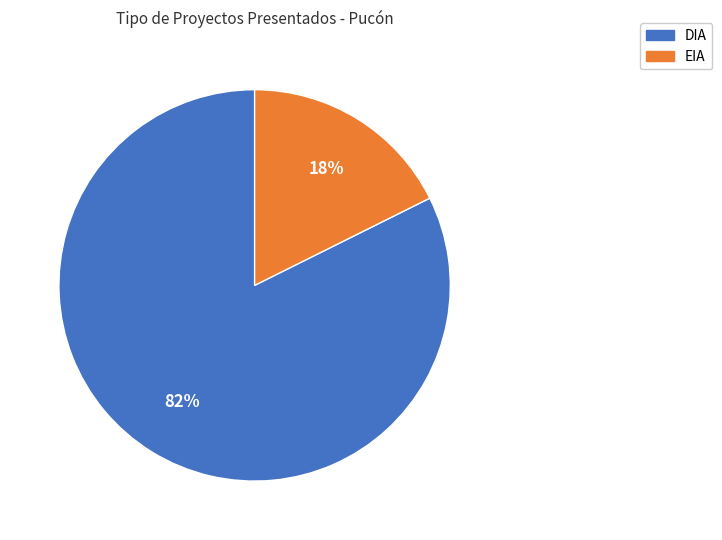

Rank the categories by value from lowest to highest.

EIA, DIA